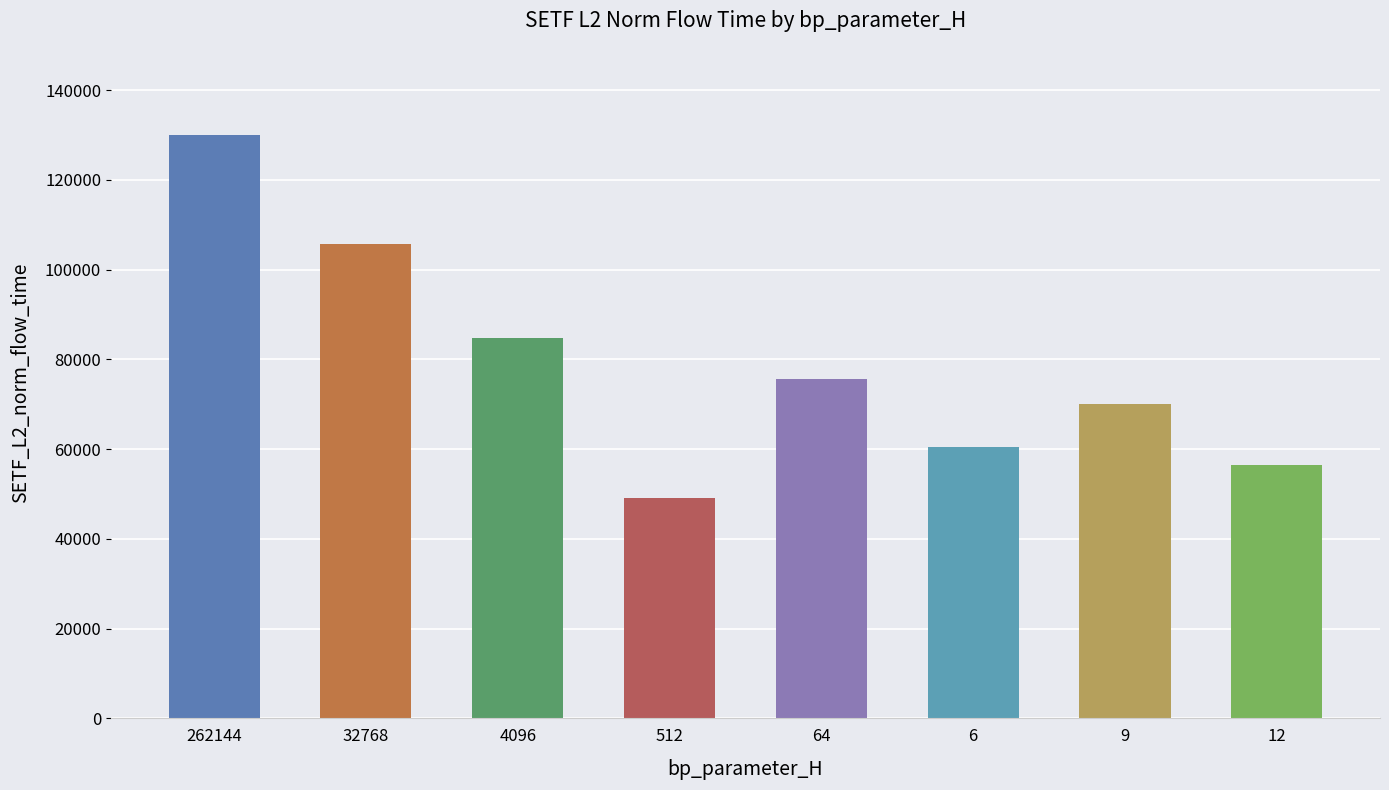

Between 6 and 9, which is larger?

9